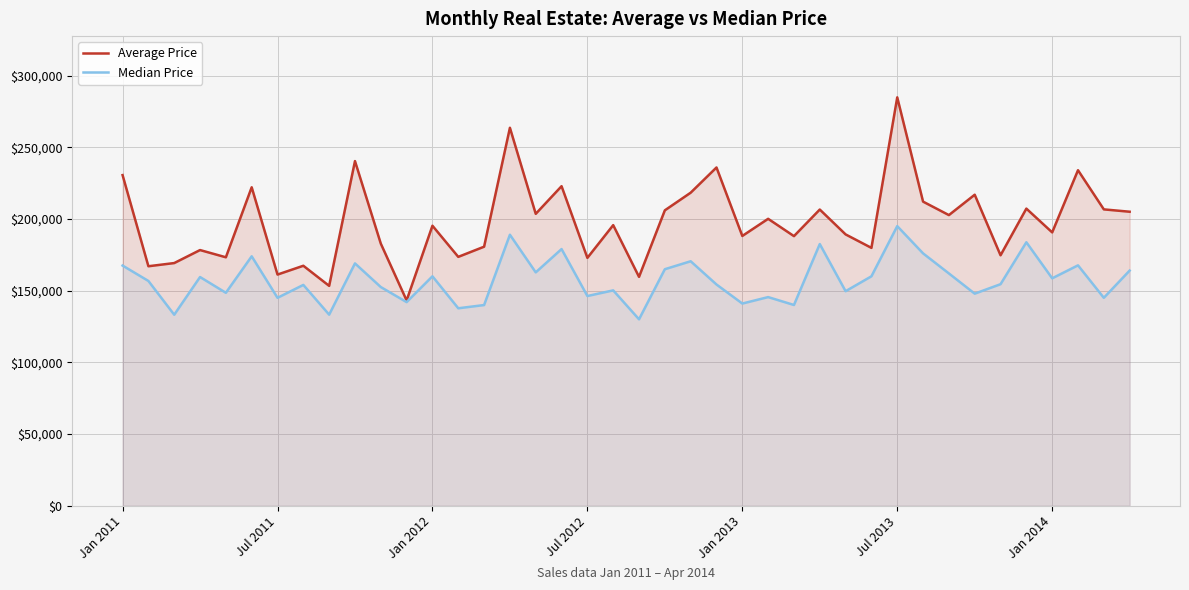

At which category is the sum across all series the highest?

Jul 2013